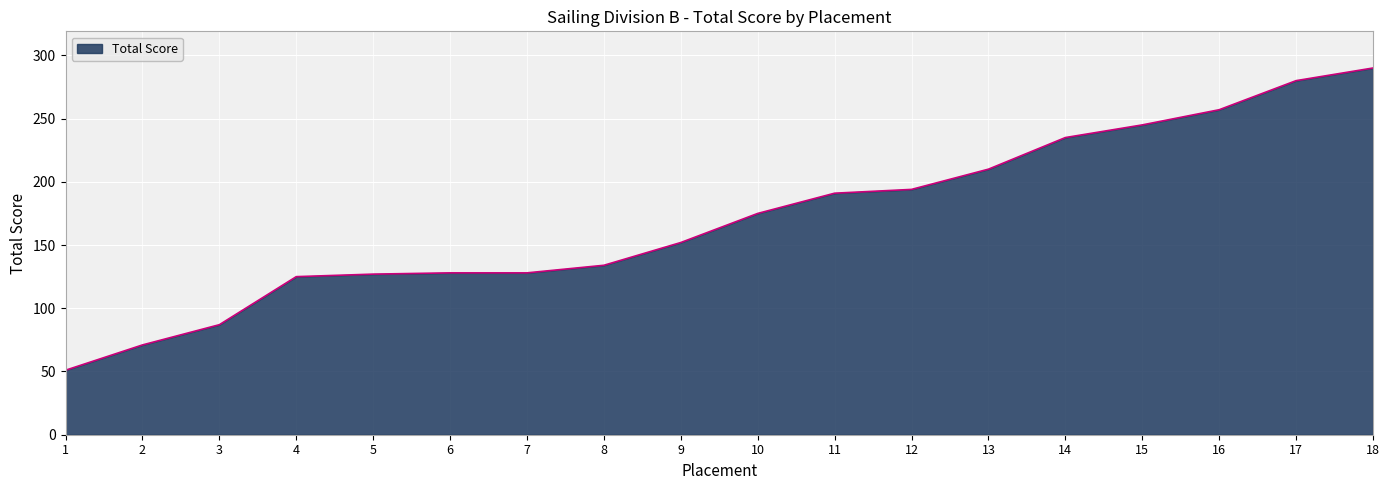

Is it true that the value at 1 is 51?

True